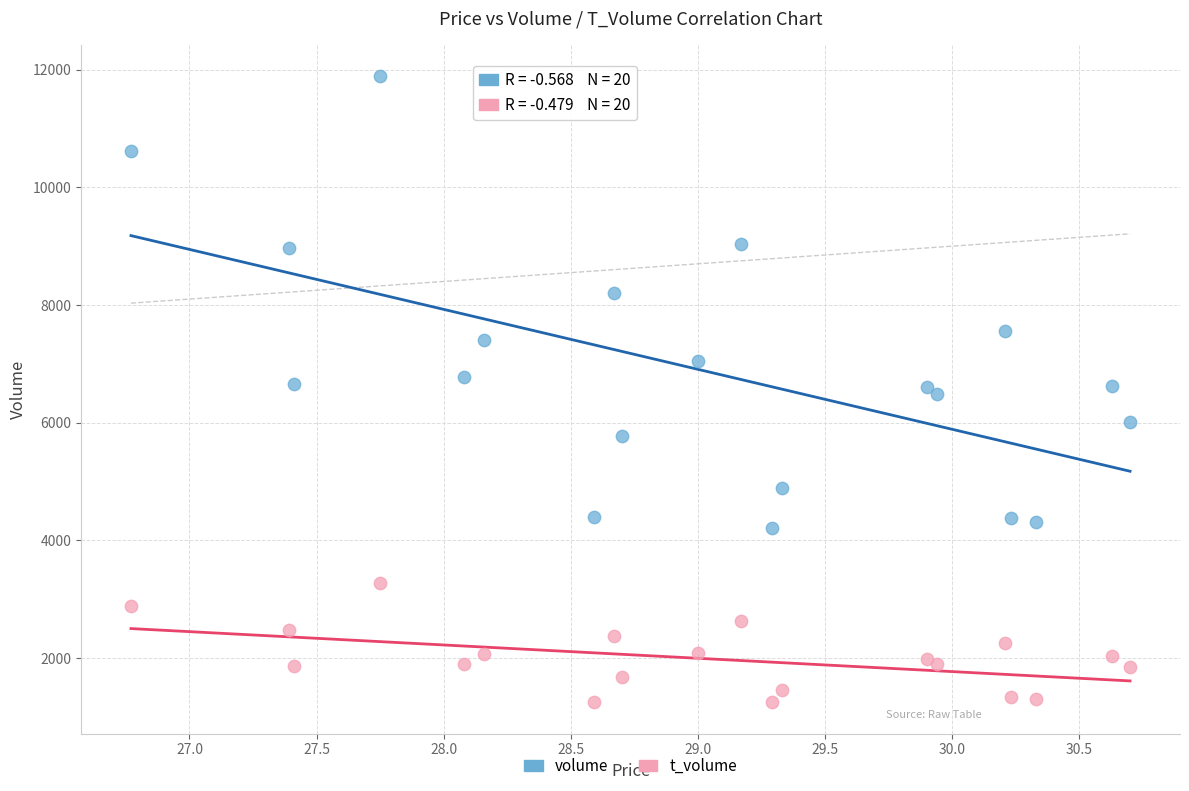

Which series reaches the minimum Y coordinate?

t_volume